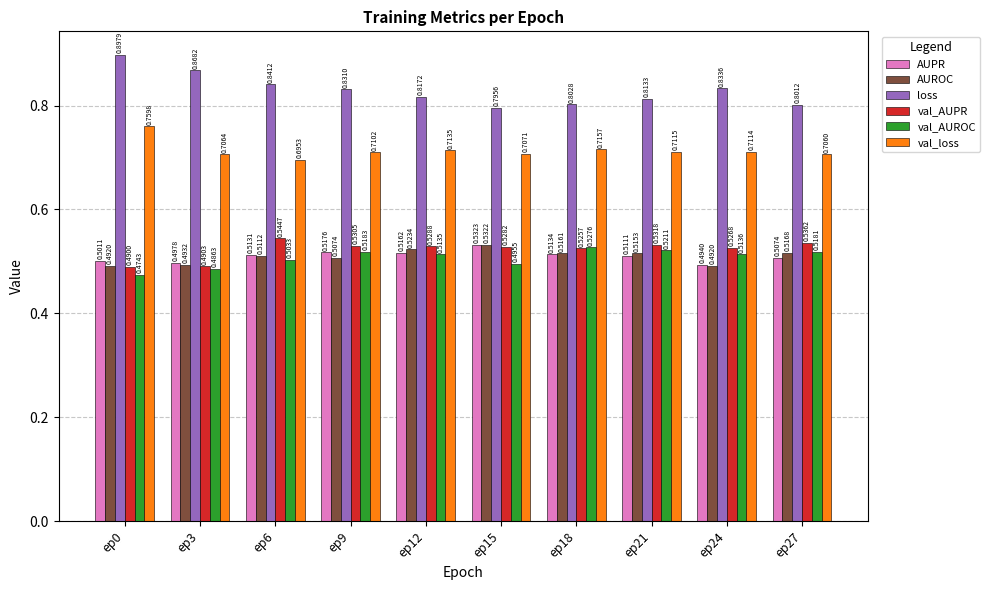

Which series has the widest spread of values?

loss